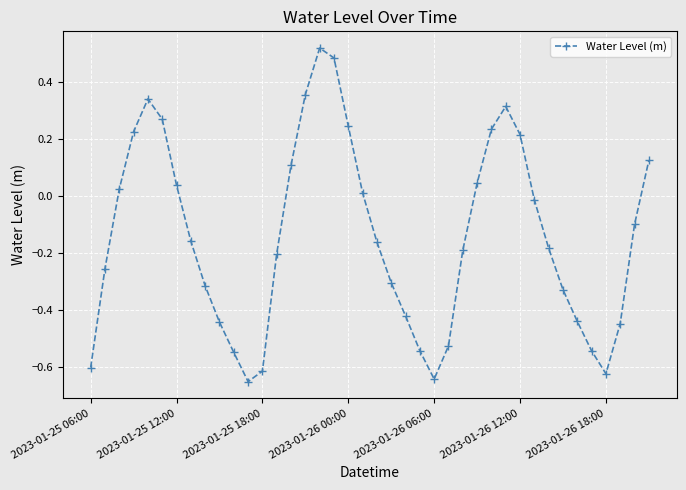

What is the difference between the maximum and minimum values?

1.2